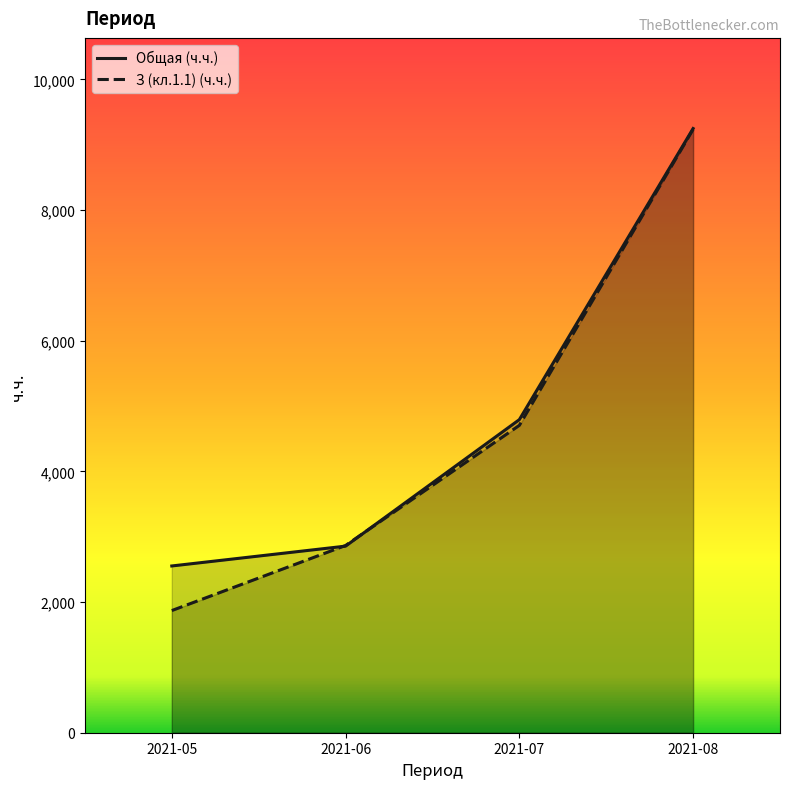

Reading right to left, what are all the values shown in this chart?

Общая (ч.ч.): 9248.8	4792.6	2856.2	2552.6
З (кл.1.1) (ч.ч.): 9237.0	4705.0	2866.0	1870.0